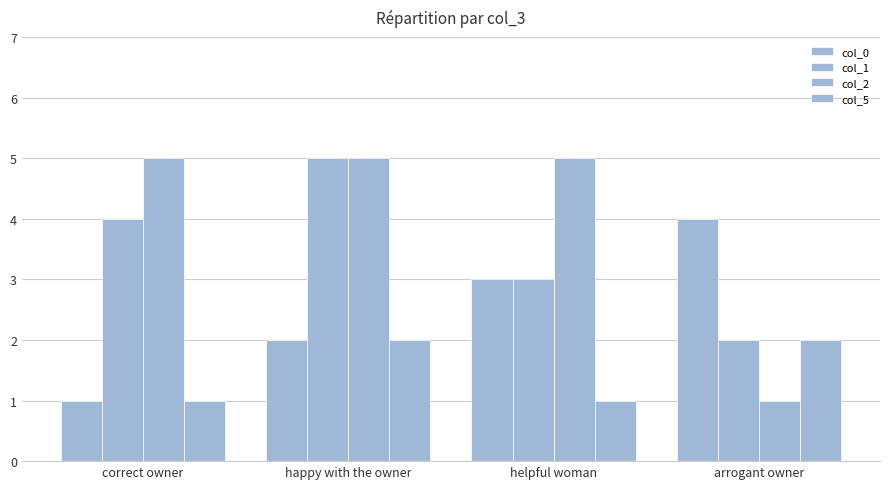

What is the difference between the col_2 values at happy with the owner and arrogant owner?

4